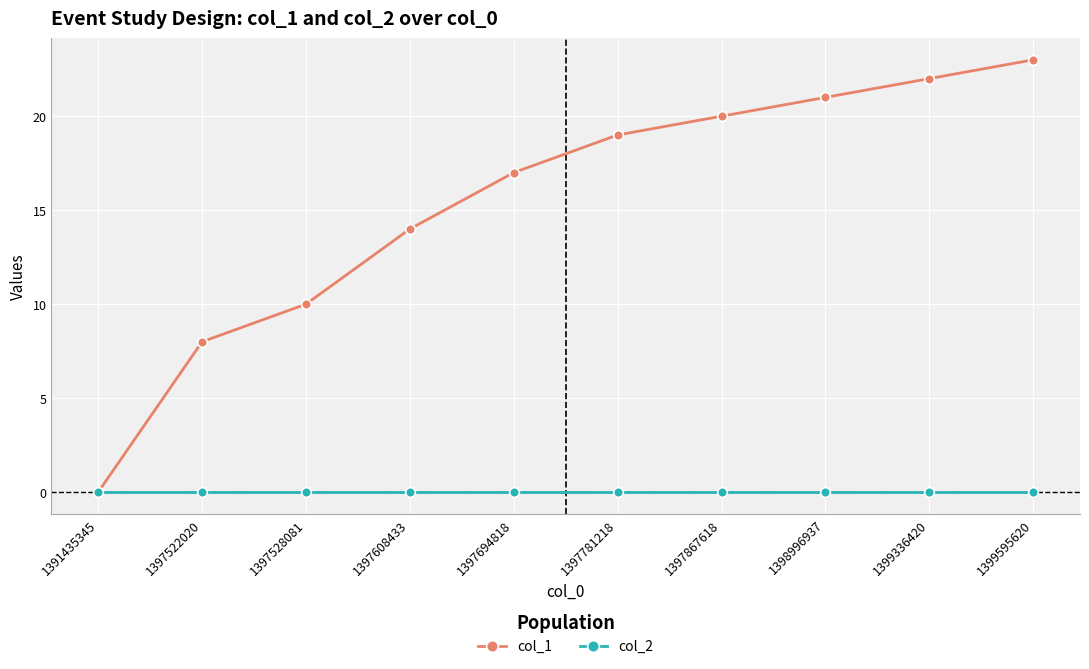

What are all the series names shown in the legend?

col_1, col_2